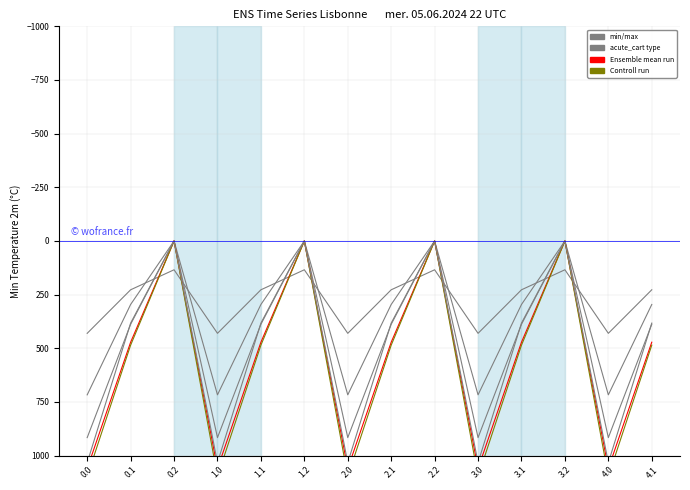

Which series has the largest range (max minus min)?

Controll run